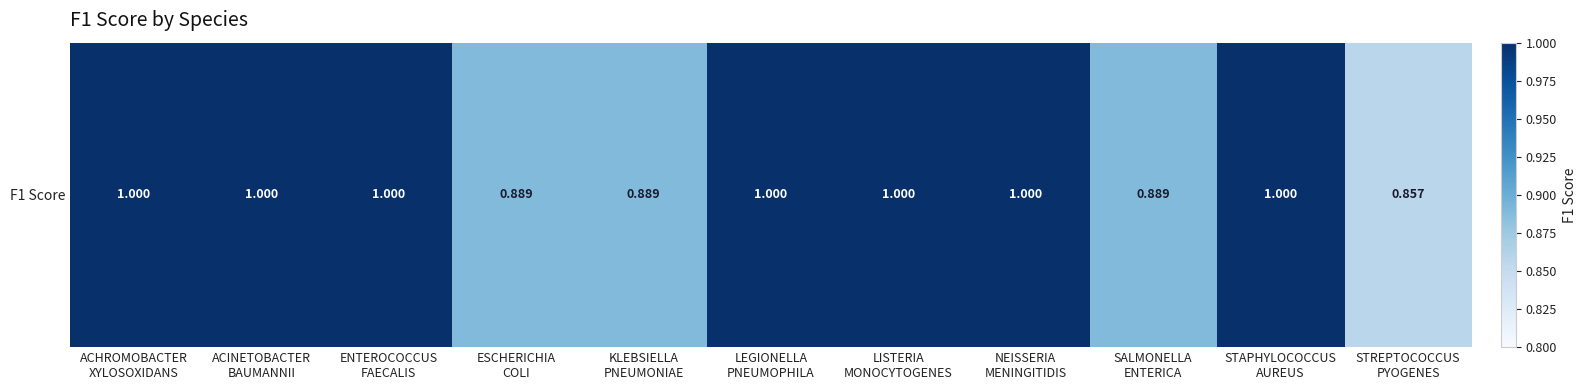

How many categories are shown in the chart?

11